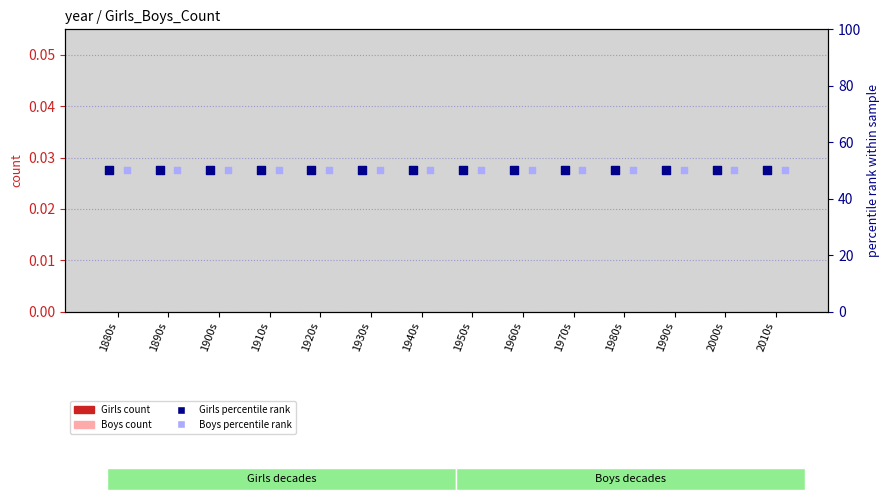

At which category is the sum across all series the highest?

1880s